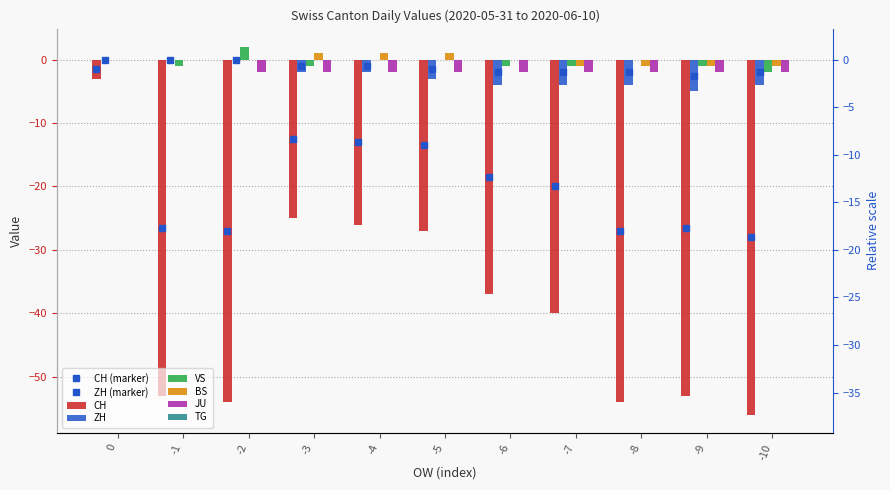

How many bars are there in total?

55